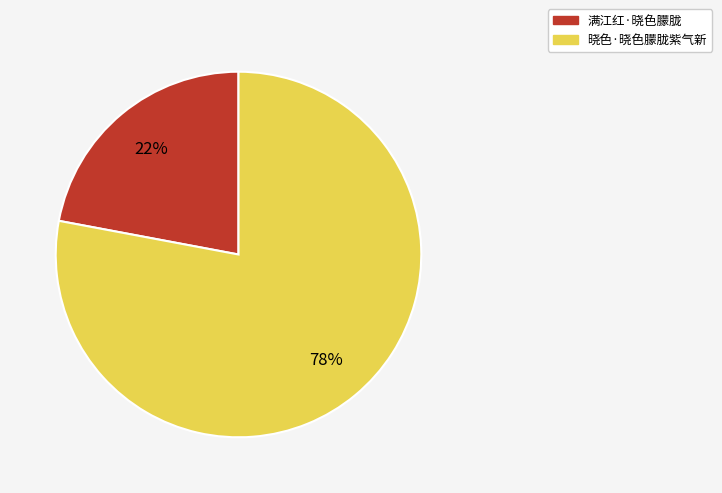

Approximately how many times larger is the value at 晓色·晓色朦胧紫气新 compared to 满江红·晓色朦胧?

3.5